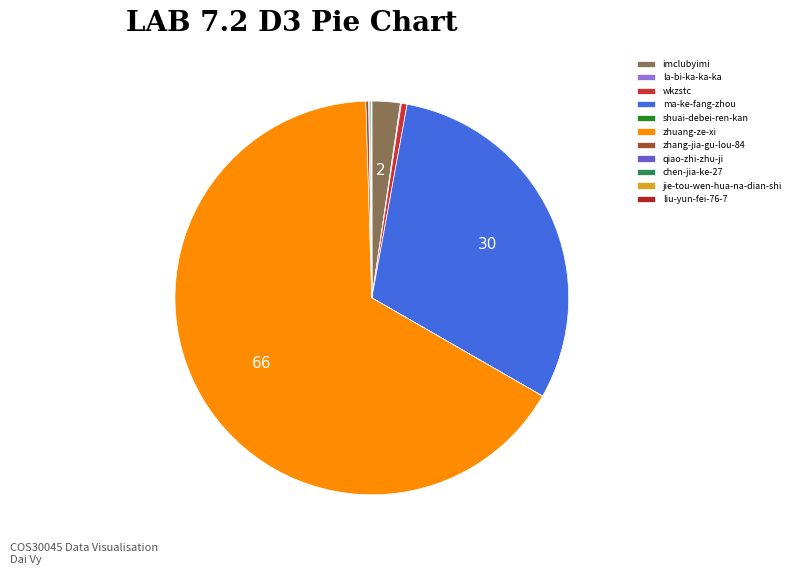

How many segments does this pie chart have?

11